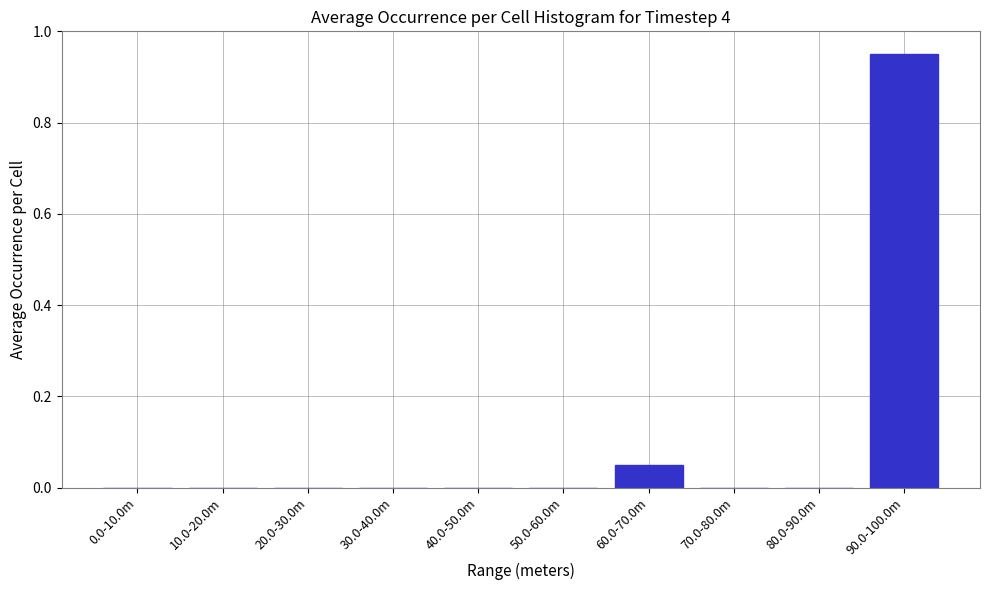

What is the sum of all values?

1.0